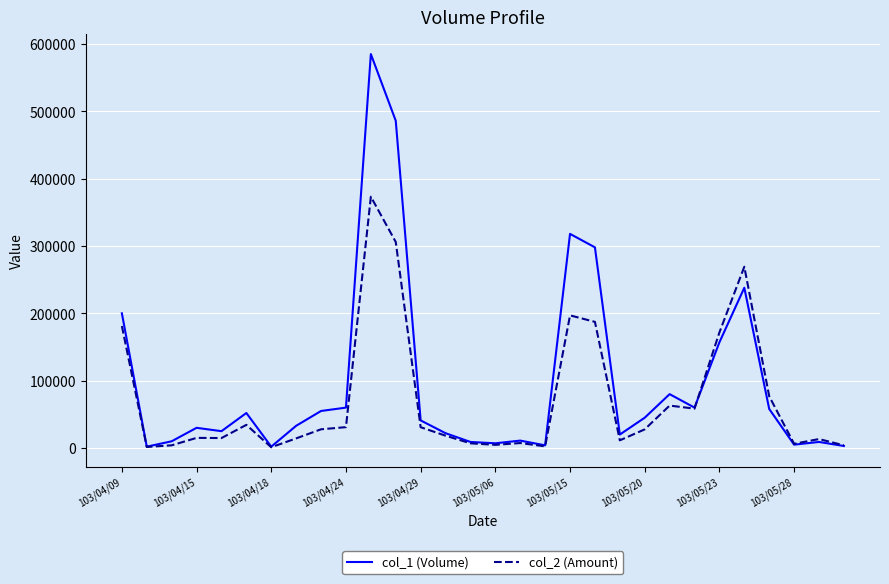

Which series has the largest range (max minus min)?

col_1 (Volume)